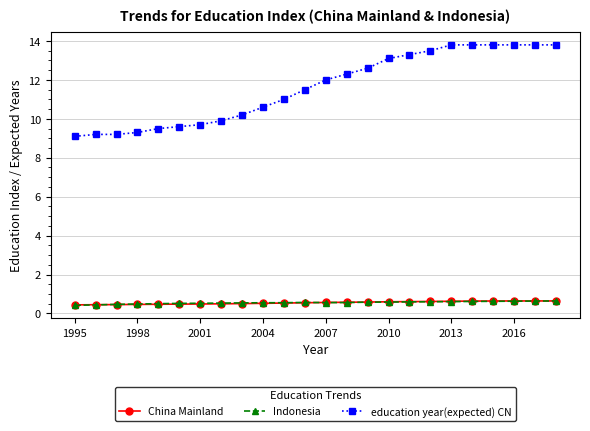

What are all the series names shown in the legend?

China Mainland, Indonesia, education year(expected) CN